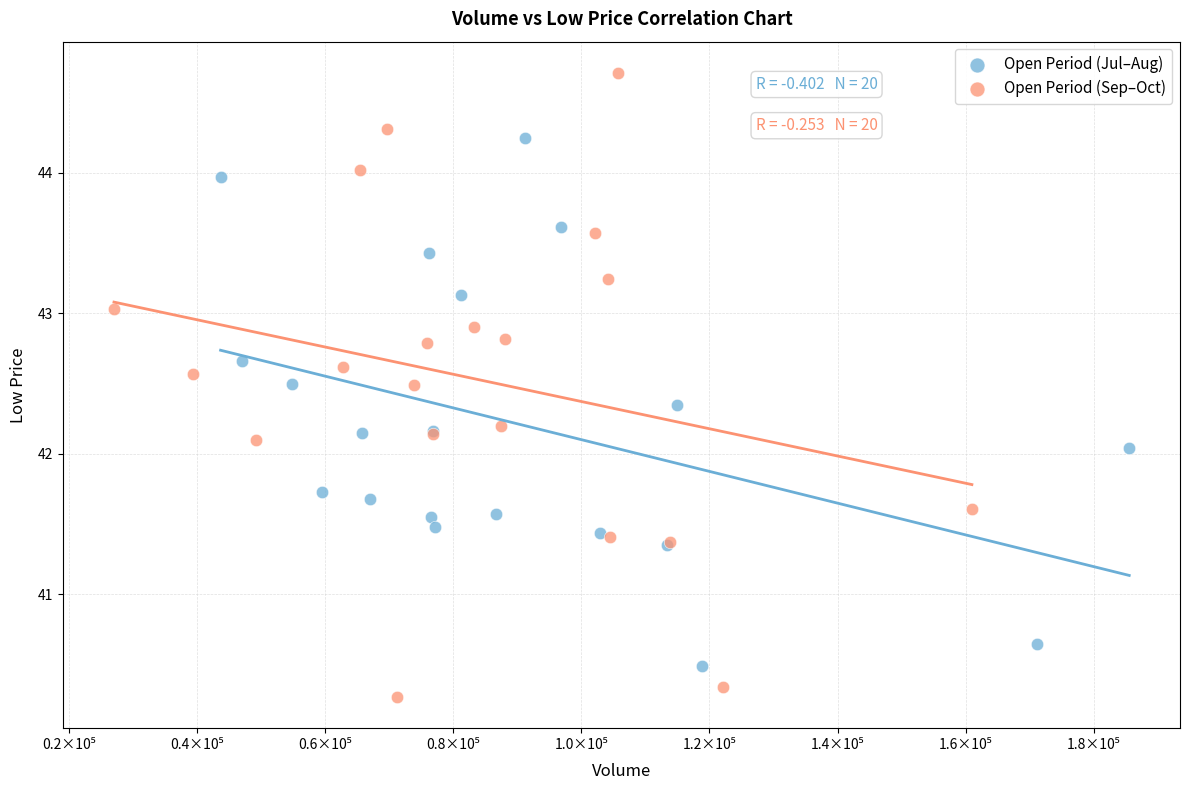

What are all the series names shown in the legend?

Open Period (Jul–Aug), Open Period (Sep–Oct)